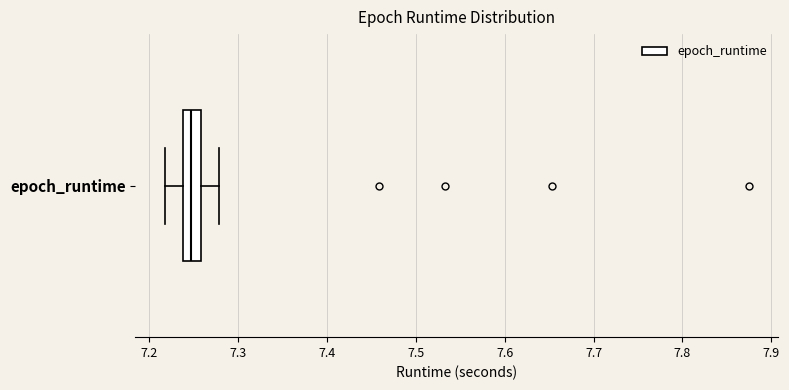

Read this box plot against the x-axis: the position of the median line, the range covered by the box, and the ends of both whiskers. The values are not printed on the chart, so give them approximately, as read against the axis.

median 7.25, box 7.24 to 7.26, whiskers 7.22 to 7.28